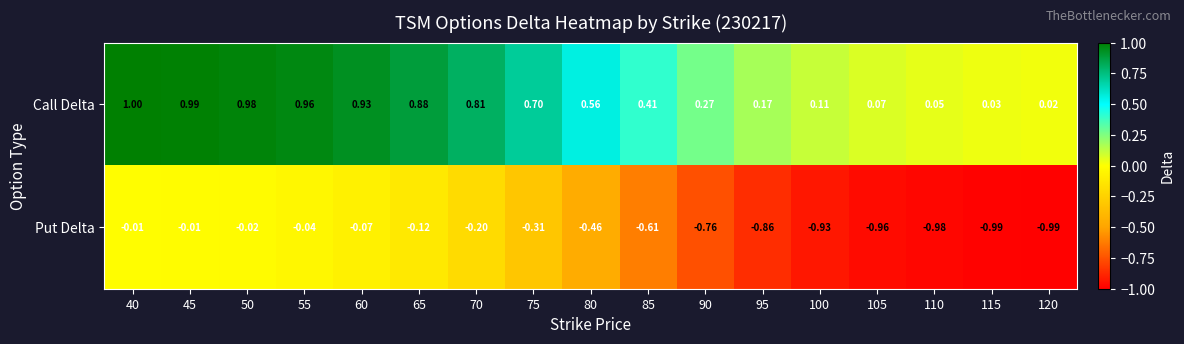

Which series changed the most between 60 and 115?

Put Delta